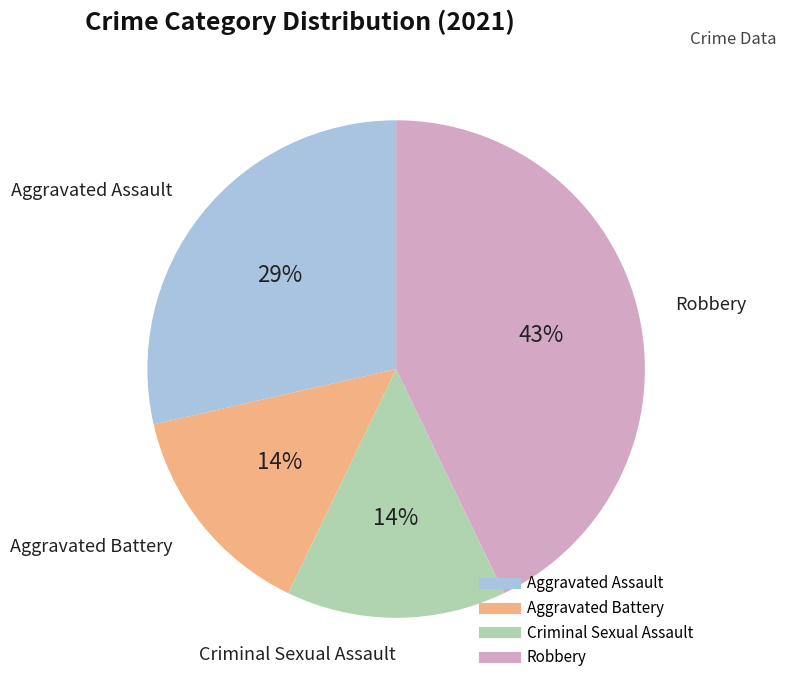

Is the sum of Aggravated Assault and Aggravated Battery greater than half?

No